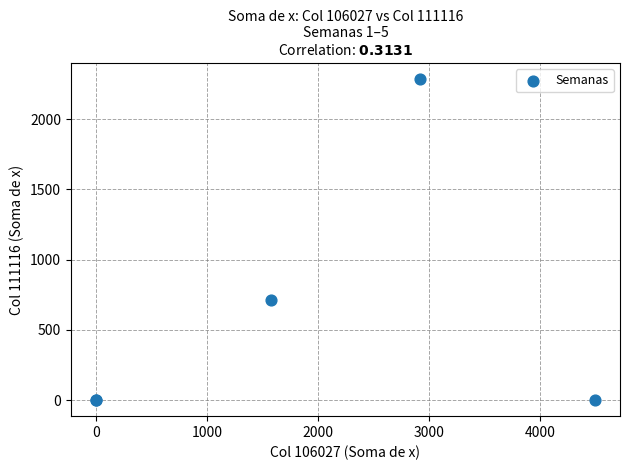

What Y value in the scatter plot is closest to 1143?

713